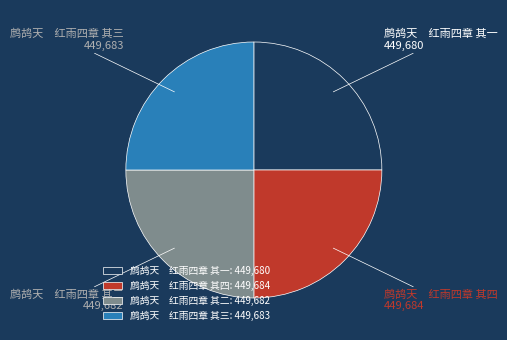

Is 鹧鸪天 红雨四章 其三 the majority of the pie?

No